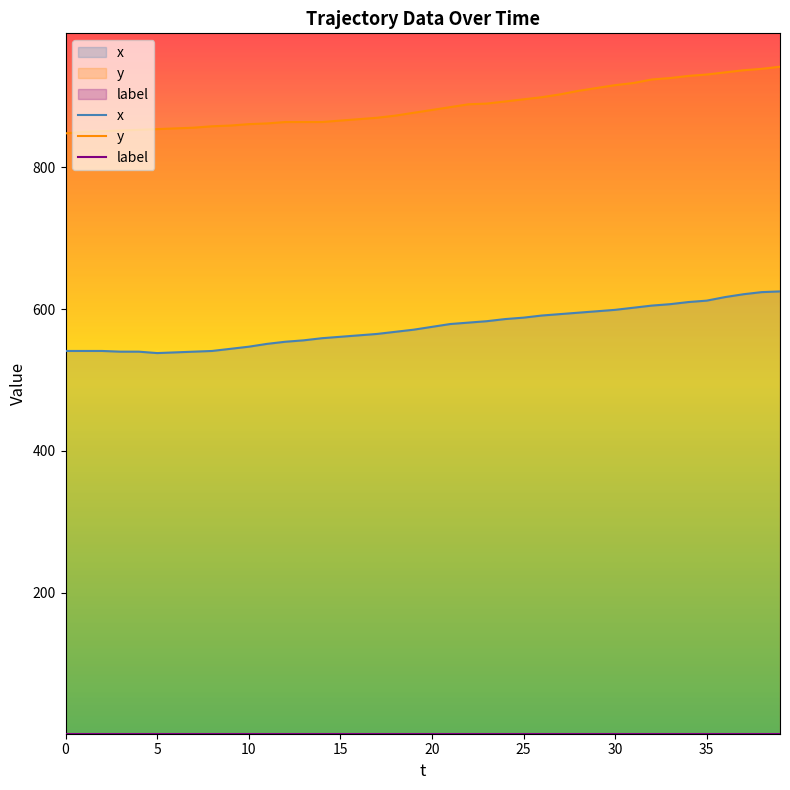

Rank the series at 14 from lowest to highest value.

x, y